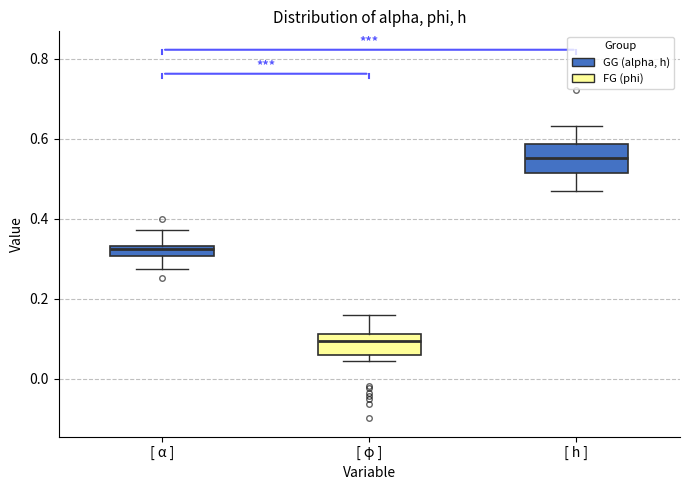

Which box has the lowest median line?

[ φ ]